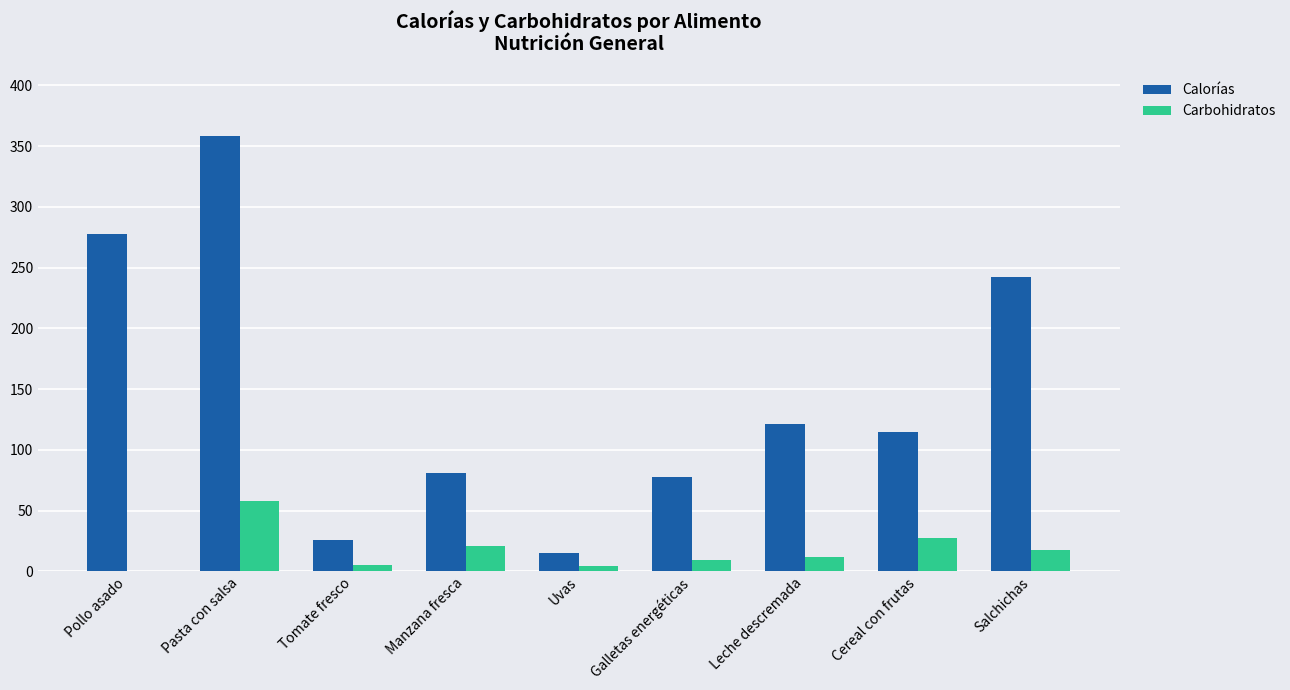

Between Pollo asado and Uvas, which series saw the biggest shift?

Calorías